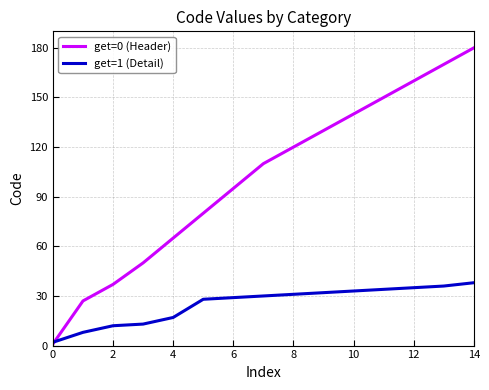

Which series has the largest range (max minus min)?

get=0 (Header)